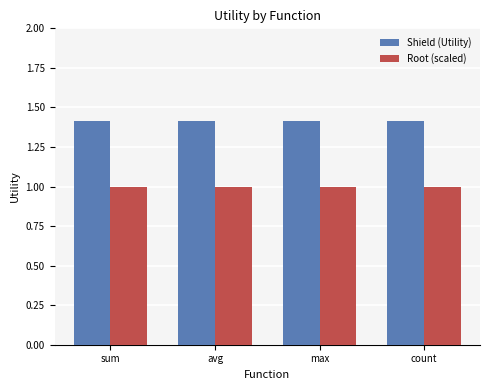

Read the Root (scaled) value at count.

1.0